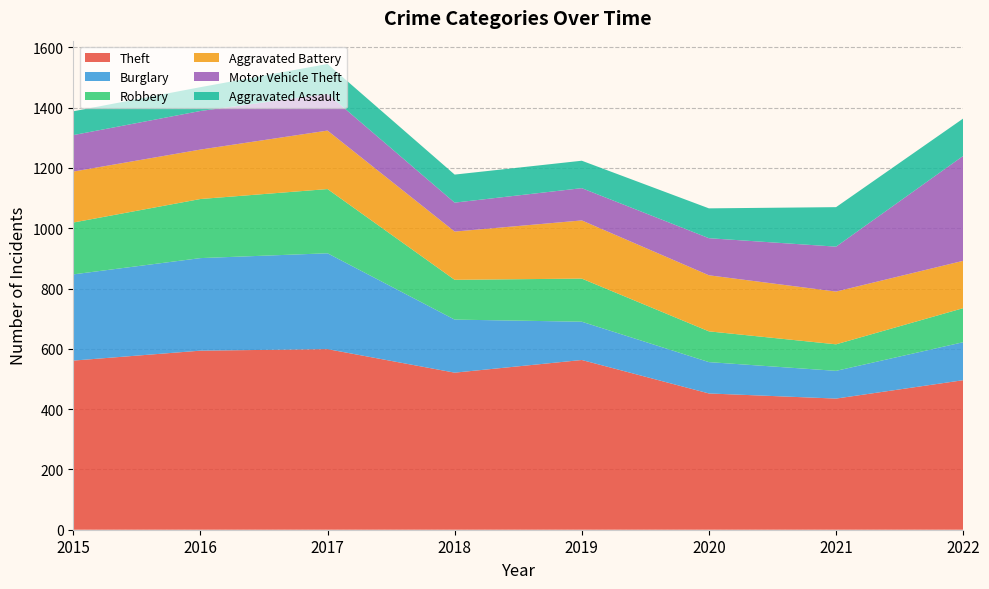

Reading left to right, transcribe all the data shown in this chart.

Theft: 2015=561	2016=594	2017=599	2018=521	2019=563	2020=452	2021=435	2022=496
Burglary: 2015=286	2016=307	2017=318	2018=176	2019=127	2020=104	2021=92	2022=126
Robbery: 2015=172	2016=196	2017=213	2018=132	2019=143	2020=102	2021=88	2022=113
Aggravated Battery: 2015=169	2016=164	2017=194	2018=160	2019=193	2020=186	2021=175	2022=157
Motor Vehicle Theft: 2015=121	2016=128	2017=122	2018=96	2019=107	2020=123	2021=149	2022=348
Aggravated Assault: 2015=79	2016=79	2017=99	2018=93	2019=91	2020=99	2021=131	2022=124